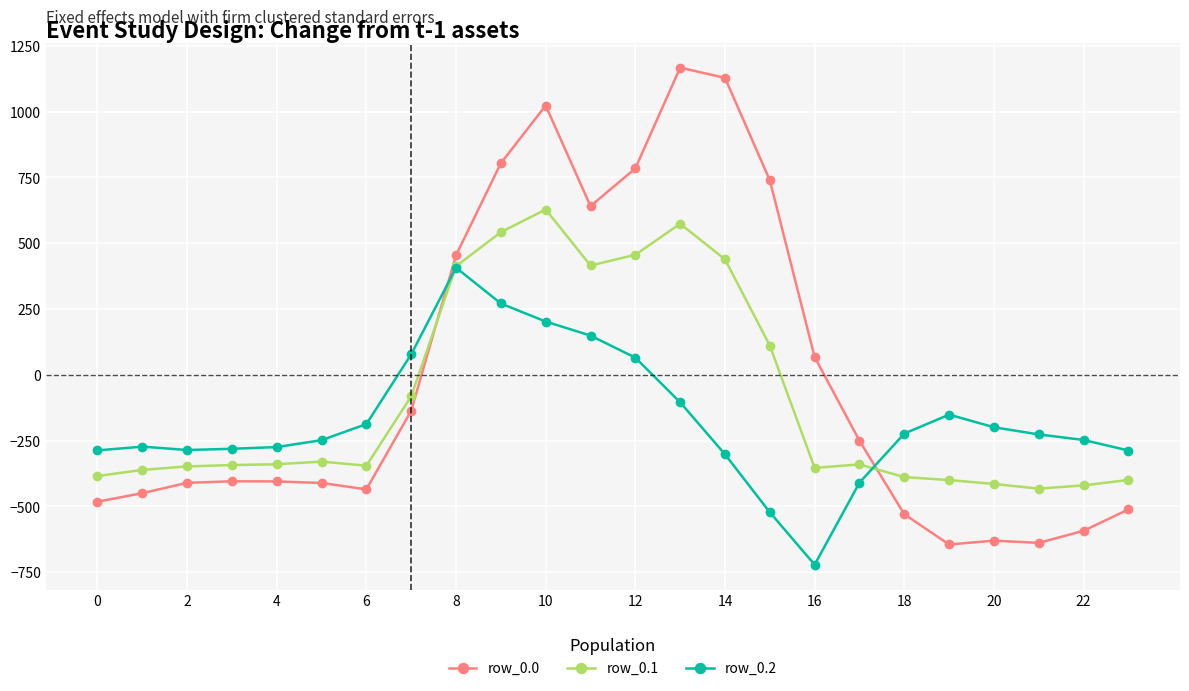

Which series has the widest spread of values?

row_0.0